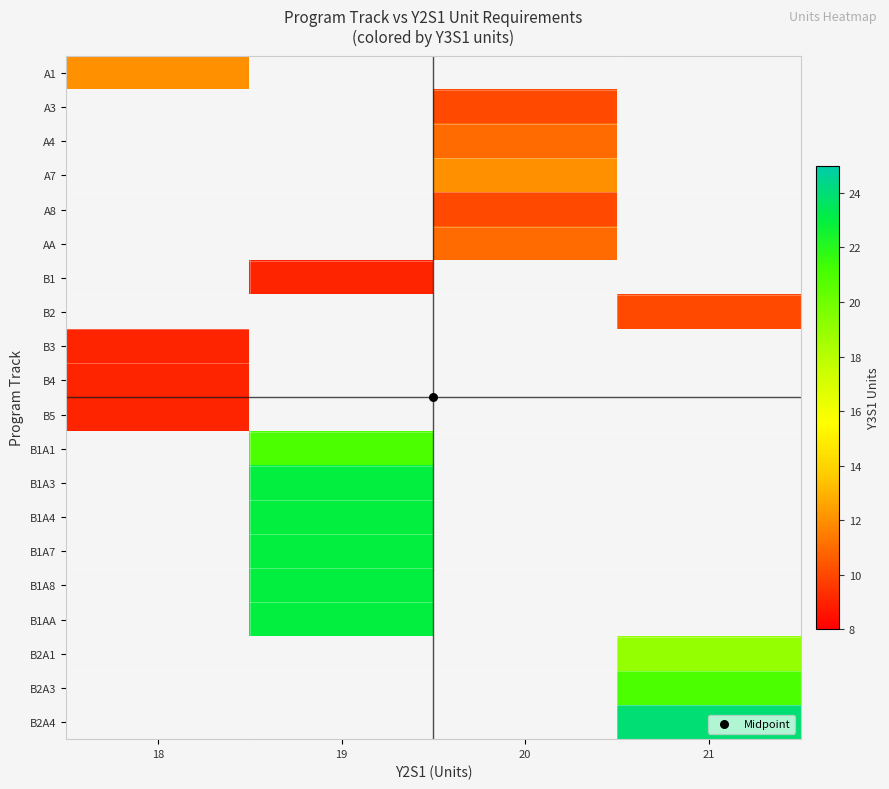

Which has a higher value, 20 or 21?

21